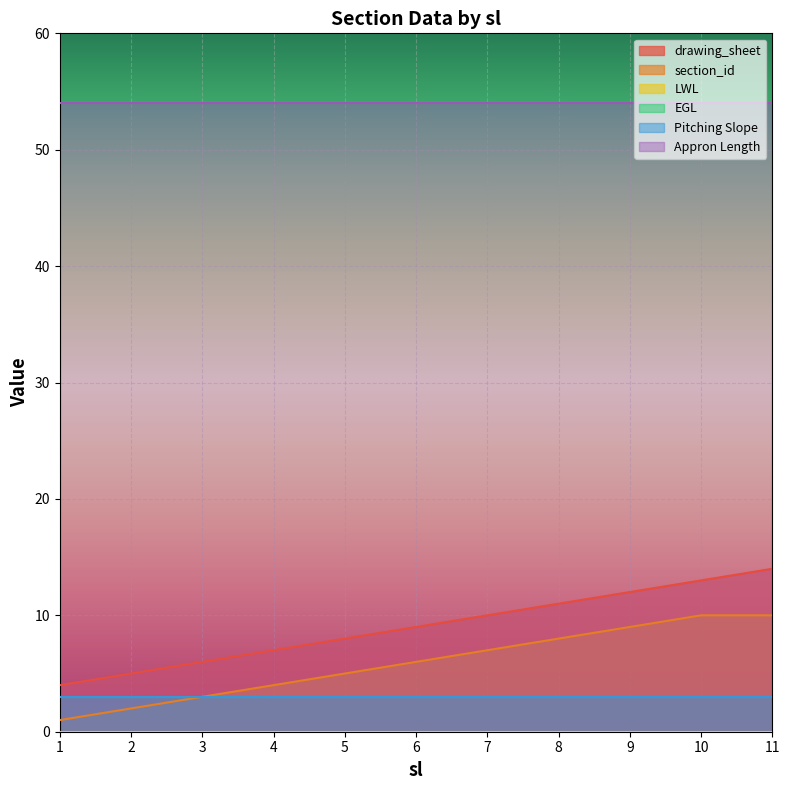

Is the value of drawing_sheet at 5 greater than the value of Appron Length at 9?

No